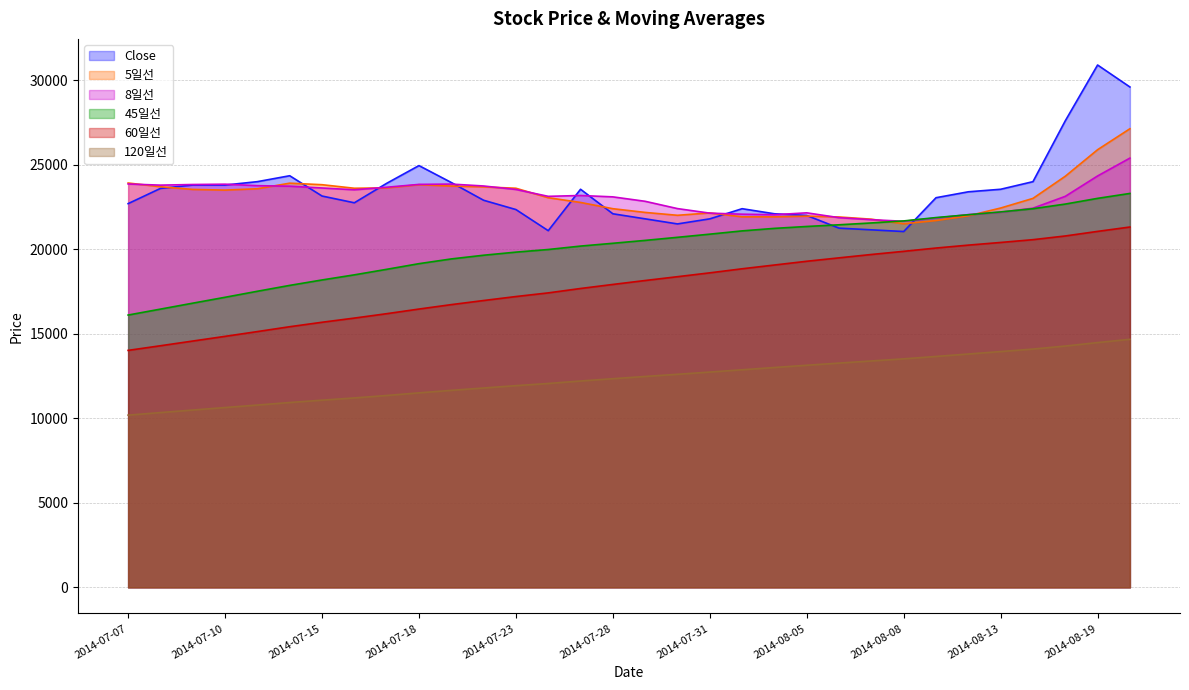

Reading right to left, list all the values displayed in this chart.

Close: 29600.0	30900.0	27600.0	24000.0	23550.0	23400.0	23050.0	21050.0	21150.0	21250.0	22000.0	22100.0	22400.0	21800.0	21500.0	21800.0	22100.0	23550.0	21100.0	22350.0	22900.0	23950.0	24950.0	23900.0	22750.0	23150.0	24350.0	24000.0	23800.0	23800.0	23600.0	22700.0
5일선: 27130.0	25890.0	24320.0	23010.0	22440.0	21980.0	21700.0	21510.0	21780.0	21910.0	21960.0	21920.0	21920.0	22150.0	22010.0	22180.0	22400.0	22770.0	23050.0	23610.0	23690.0	23740.0	23820.0	23630.0	23610.0	23820.0	23910.0	23580.0	23500.0	23540.0	23700.0	23920.0
8일선: 25393.8	24337.5	23131.2	22431.2	22193.8	22050.0	21850.0	21656.2	21750.0	21868.8	22156.2	22043.8	22075.0	22137.5	22406.2	22837.5	23100.0	23181.2	23131.2	23537.5	23743.8	23856.2	23837.5	23668.8	23518.8	23625.0	23731.2	23762.5	23850.0	23831.2	23793.8	23862.5
45일선: 23303.3	23012.2	22674.4	22398.9	22210.0	22043.3	21875.6	21676.7	21557.8	21448.9	21348.9	21236.7	21087.8	20894.4	20707.8	20525.6	20354.4	20188.9	19986.7	19831.1	19647.8	19428.9	19148.9	18814.2	18487.3	18184.7	17863.6	17516.4	17160.4	16812.0	16460.2	16109.8
60일선: 21316.7	21058.3	20787.5	20568.3	20403.3	20245.8	20073.3	19878.3	19692.3	19493.0	19291.0	19069.3	18846.5	18606.2	18378.2	18152.7	17919.8	17680.5	17420.5	17204.2	16968.8	16726.3	16464.3	16189.7	15929.7	15682.8	15419.2	15131.8	14849.7	14571.8	14293.5	14019.2
120일선: 14675.5	14481.5	14276.2	14097.9	13949.5	13804.8	13660.6	13518.9	13393.9	13267.3	13139.8	13007.1	12872.8	12736.8	12605.5	12476.7	12343.9	12208.6	12061.2	11933.3	11794.8	11654.8	11507.1	11350.9	11206.7	11074.2	10935.6	10786.0	10638.9	10491.0	10340.7	10189.3